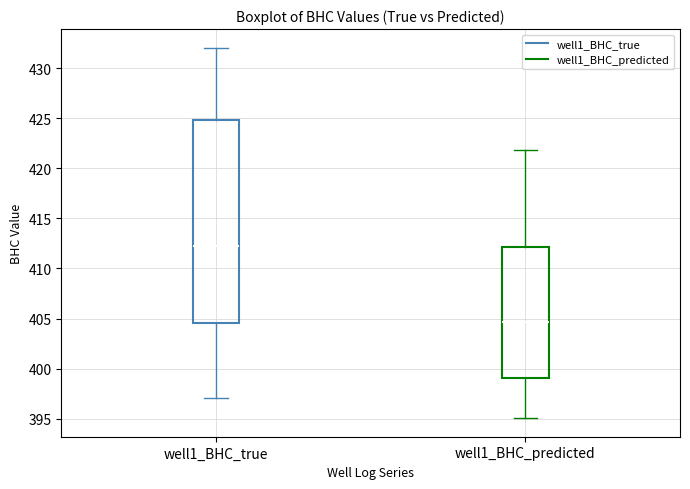

Which box's median line is the lowest?

well1_BHC_predicted